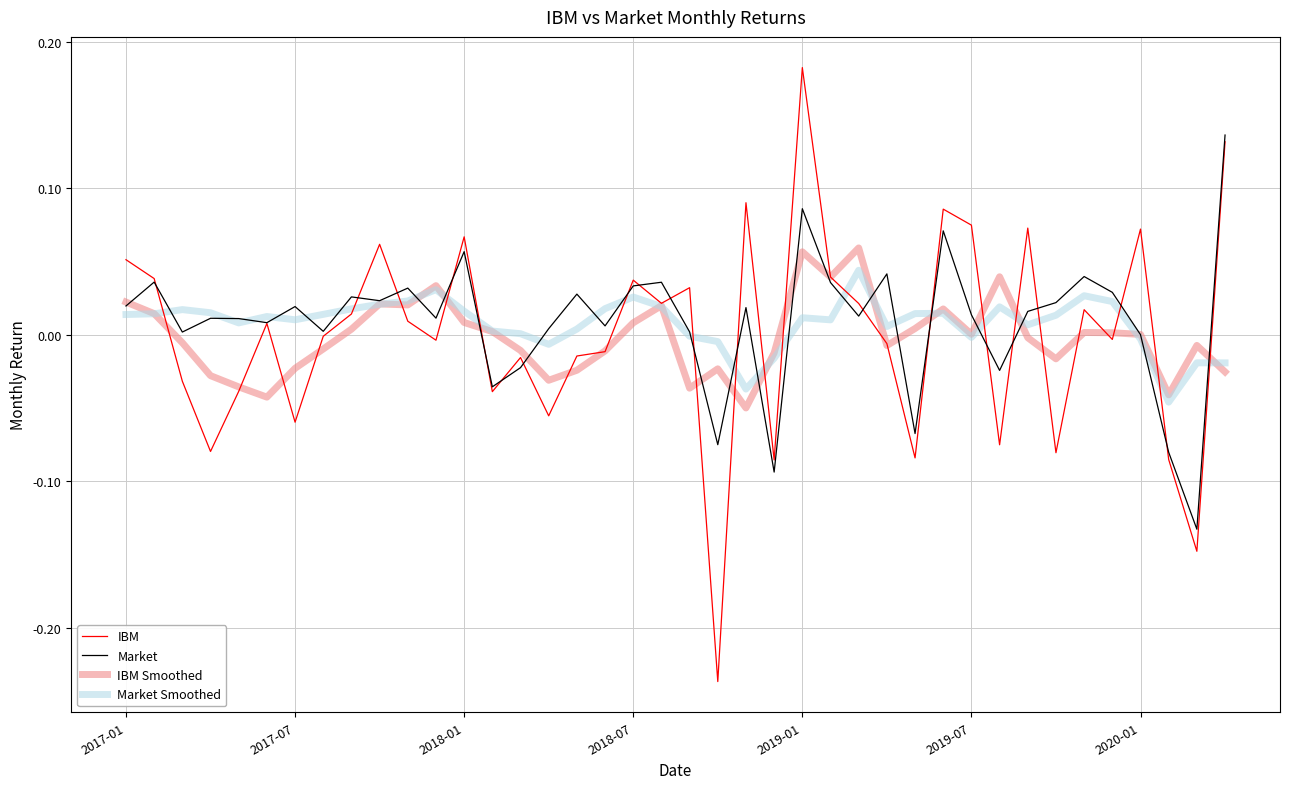

Which series has the largest range (max minus min)?

IBM